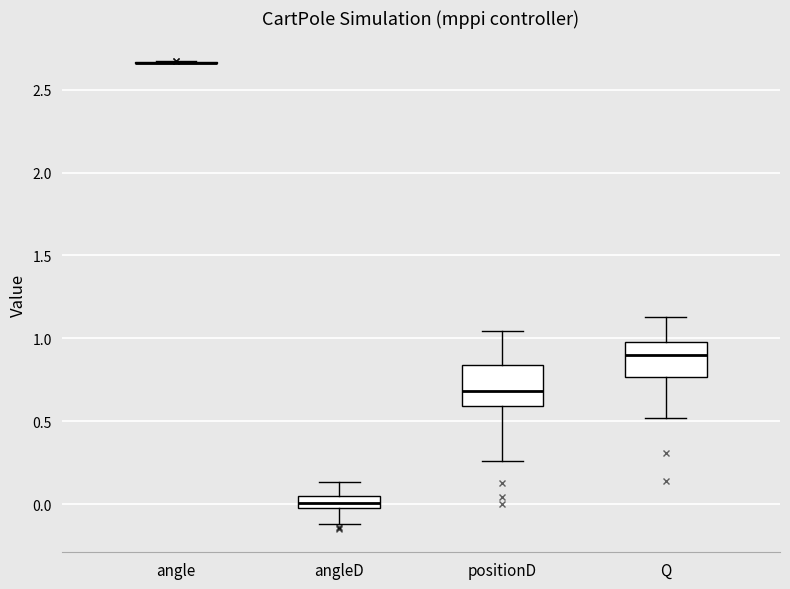

Where is the upper edge of the box for angleD on the y-axis? The values are not printed on the chart, so give them approximately, as read against the axis.

0.05